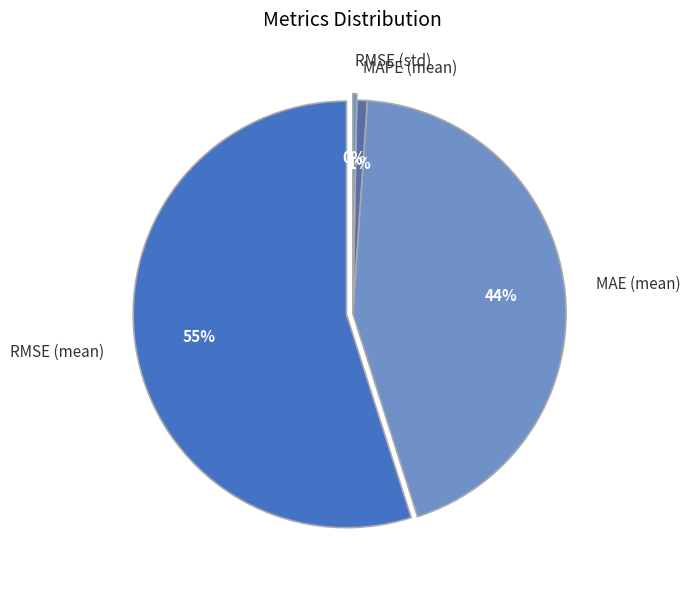

The MAPE (mean) slice represents 15% of the pie. True or false?

False